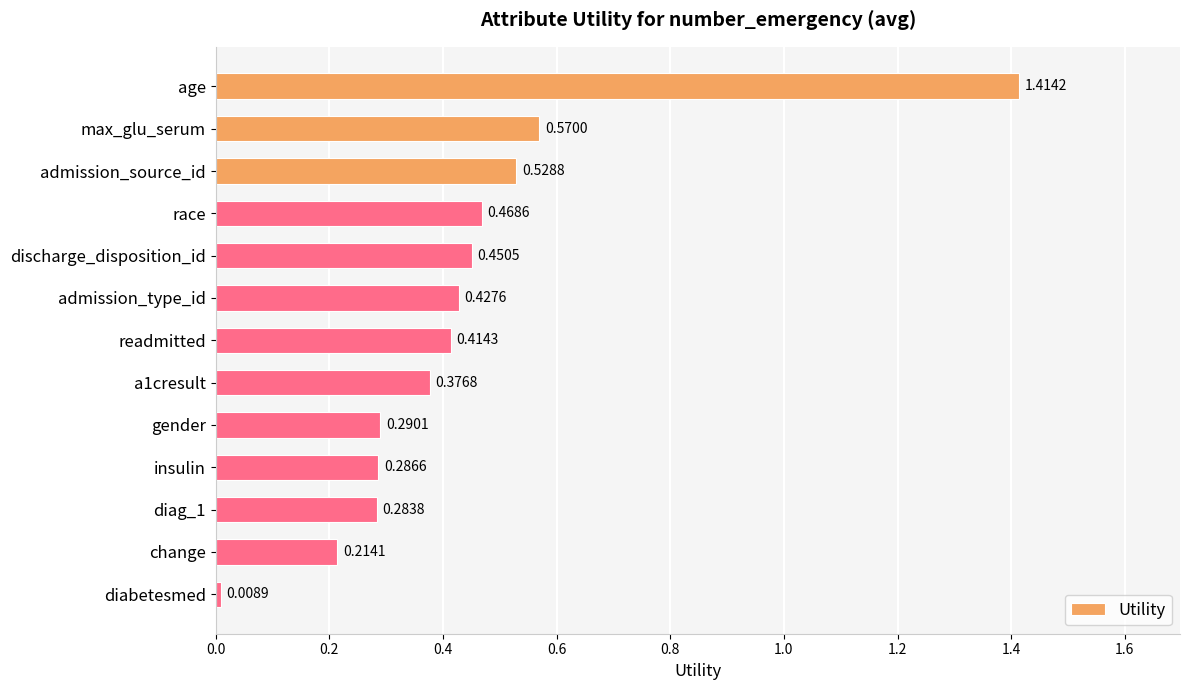

What is the change in value from insulin to diabetesmed?

-0.3